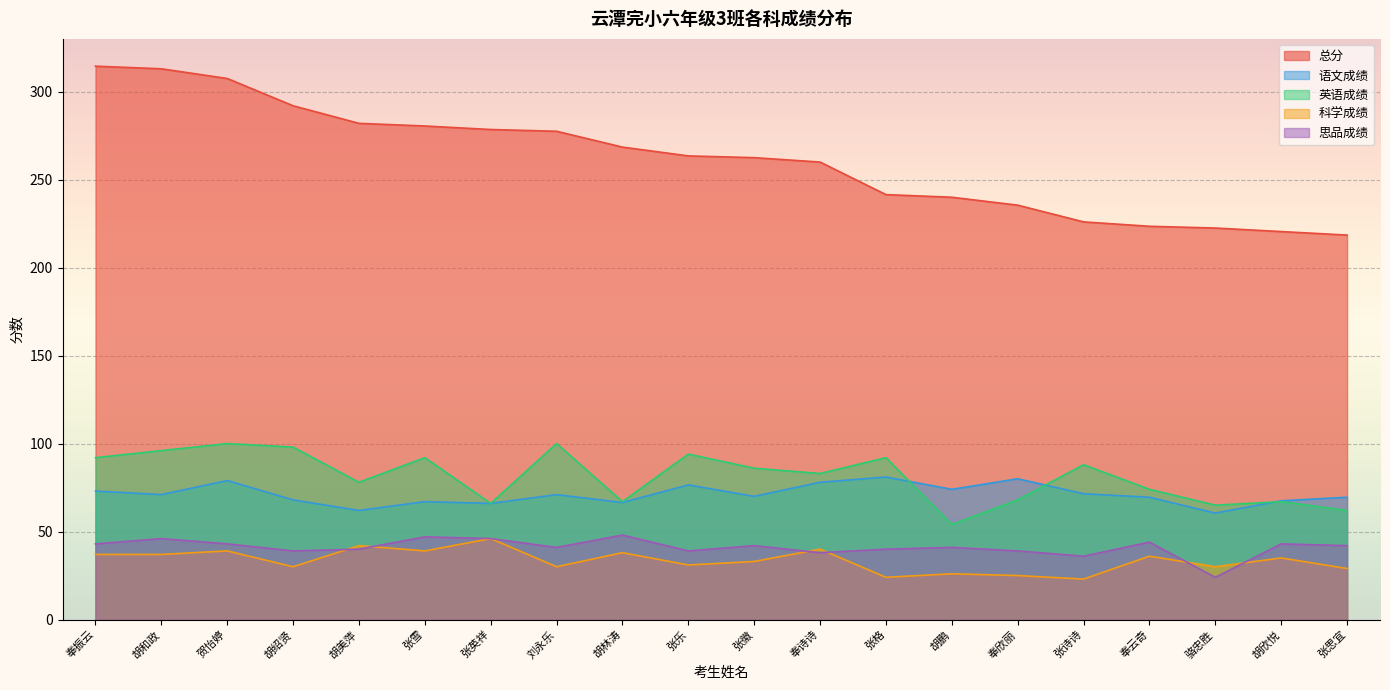

At how many categories does at least one series exceed 99?

20